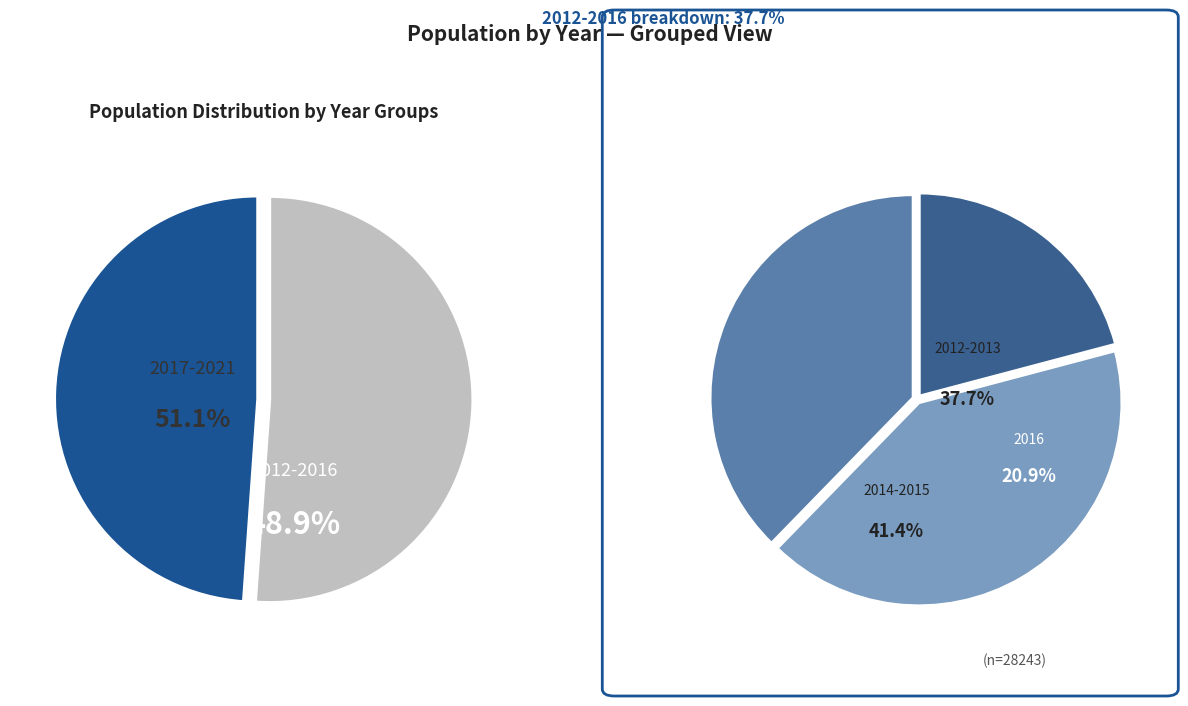

Does any single category account for the majority?

No